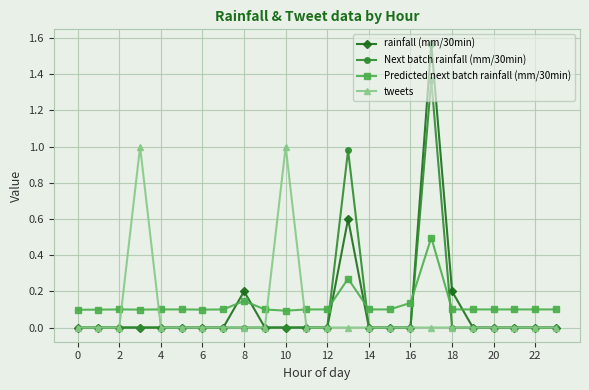

Rank the series by their maximum value, from highest to lowest.

rainfall (mm/30min), Next batch rainfall (mm/30min), tweets, Predicted next batch rainfall (mm/30min)